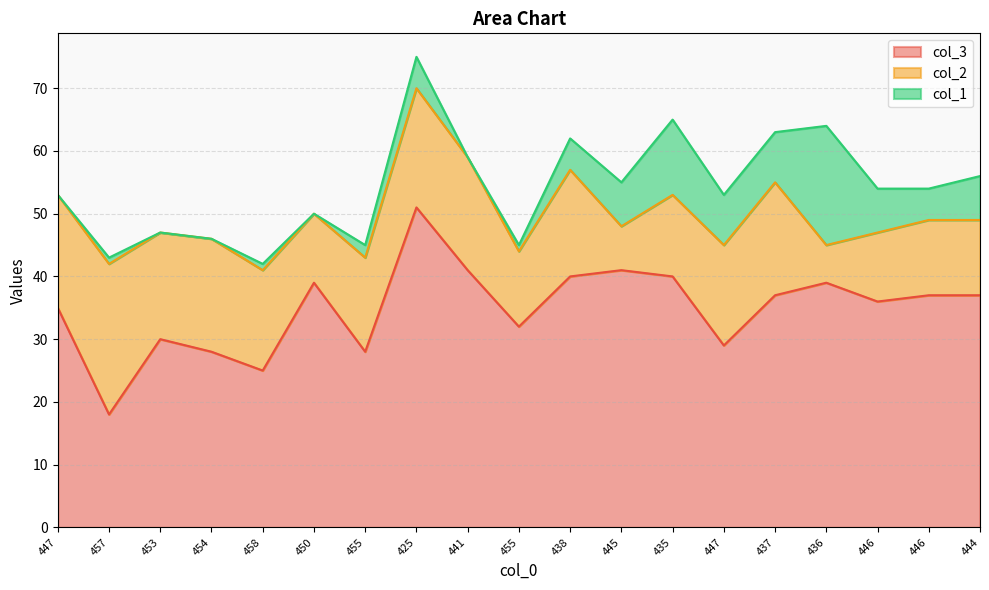

Does the chart display data point markers on the line(s)?

No